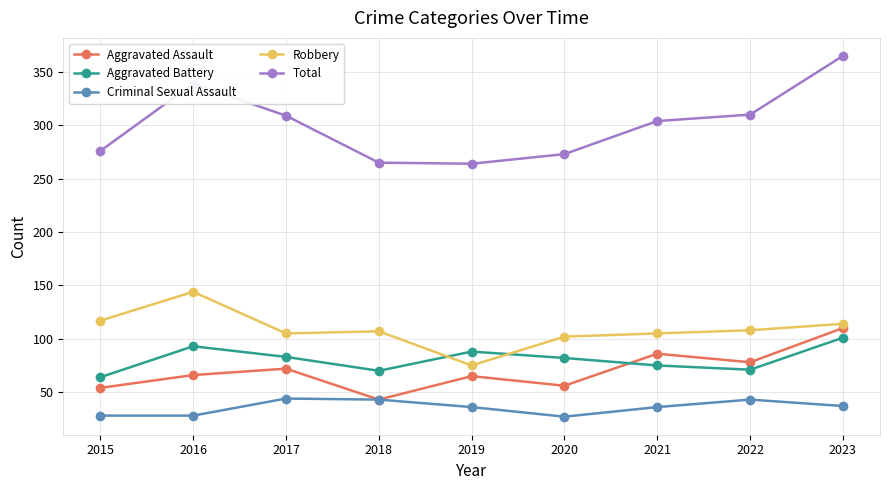

Is the value of Criminal Sexual Assault at 2018 greater than the value of Total at 2022?

No